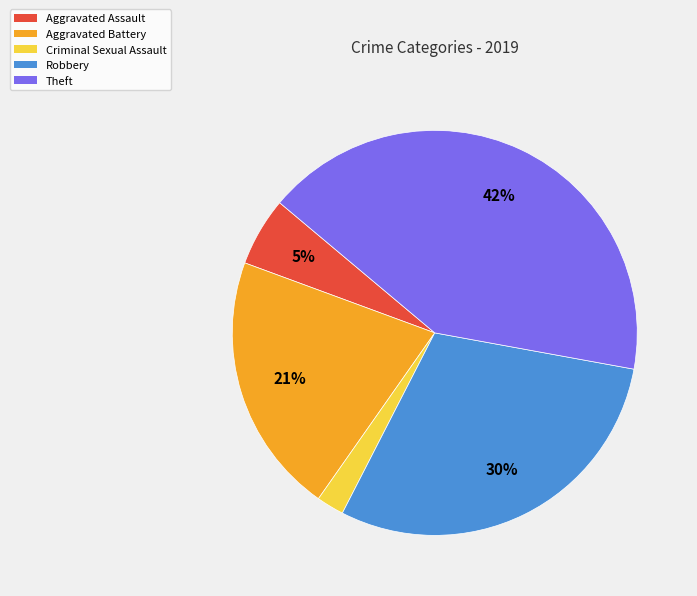

Does Aggravated Battery represent more than half of the total?

No